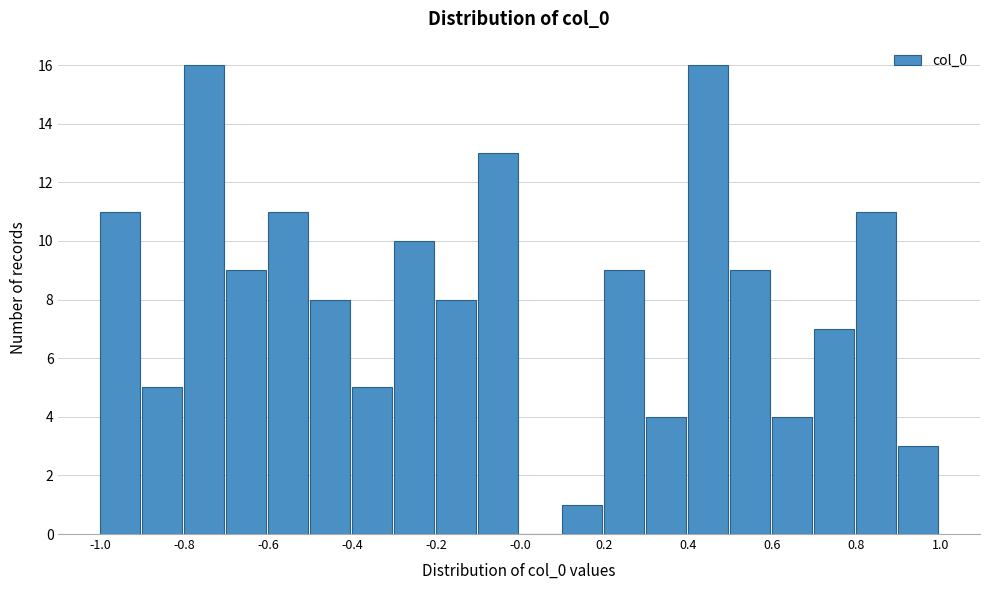

How tall is the bar that spans -0.9 to -0.8 on the x-axis? The values are not printed on the chart, so give them approximately, as read against the axis.

5